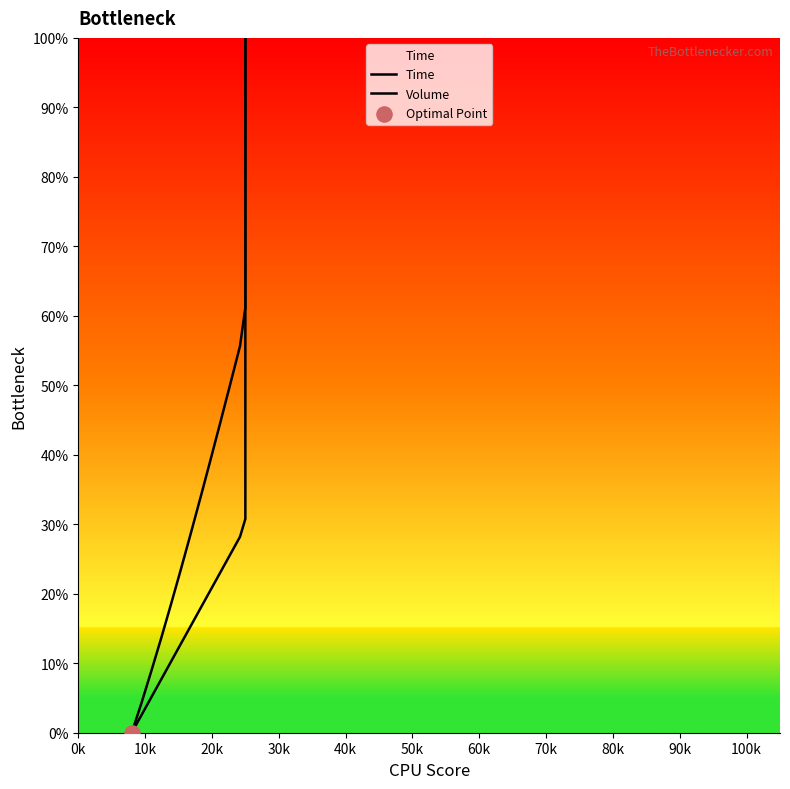

Which series has the widest spread of Y values?

Time